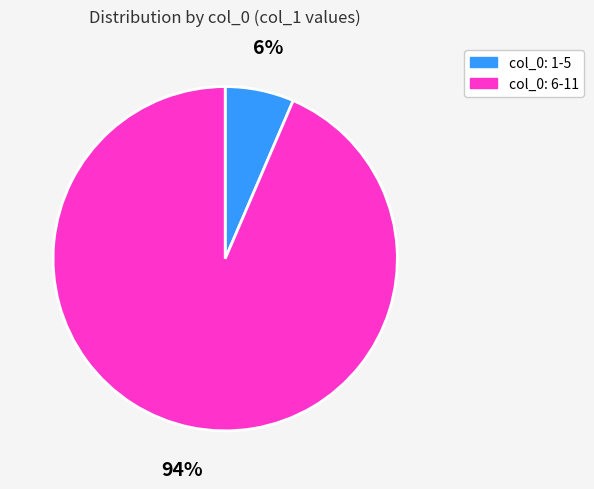

To the nearest percent, what is the average slice percentage?

50%